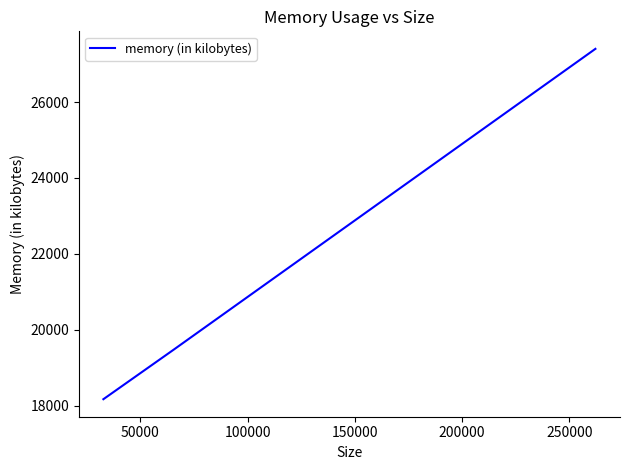

What is the maximum value shown in the chart?

27400